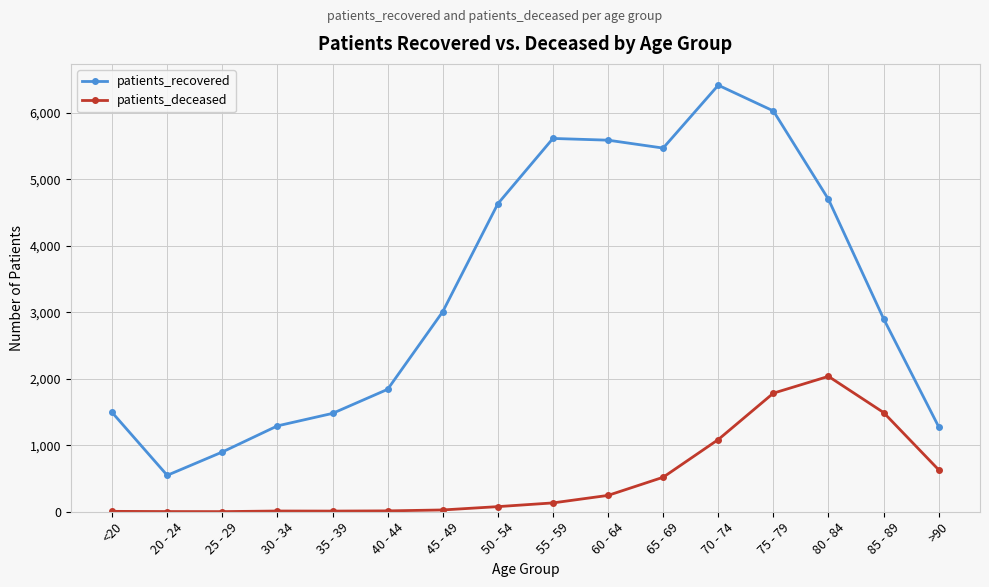

Does the chart have visible grid lines?

Yes